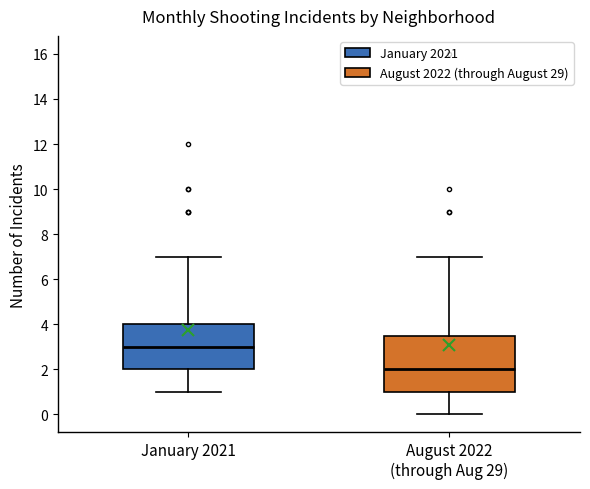

Which box is the tallest, from its lower edge to its upper edge?

August 2022 (through Aug 29)